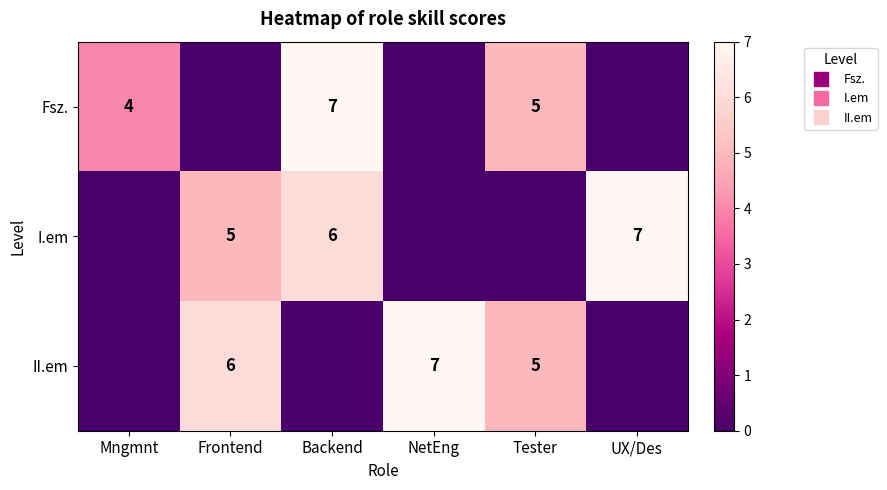

Which series has the largest total across all categories?

I.em